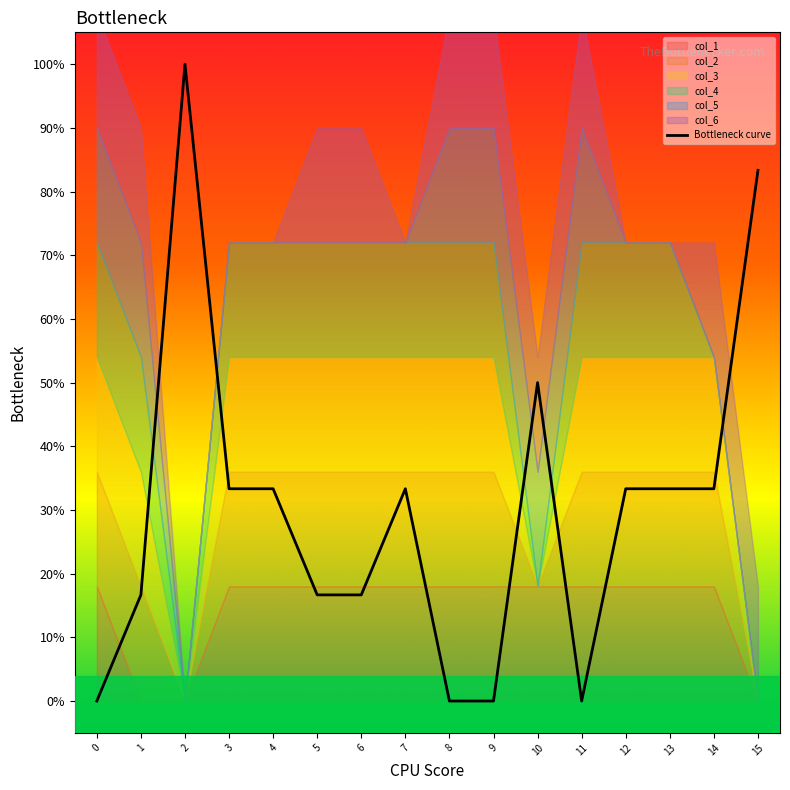

List the labels in order of value, smallest first.

0, 8, 9, 11, 1, 5, 6, 3, 4, 7, 12, 13, 14, 10, 15, 2